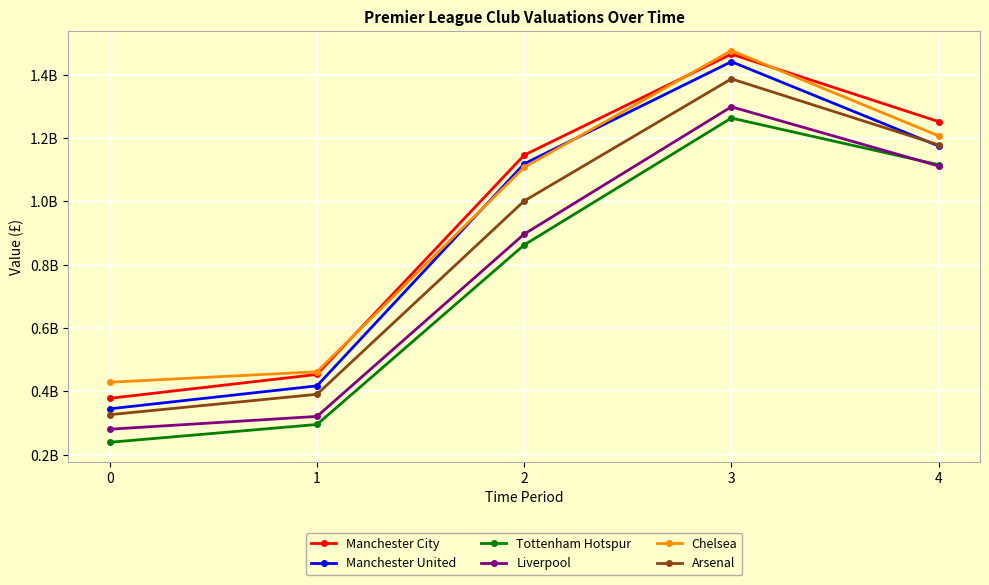

What are all the series names shown in the legend?

Manchester City, Manchester United, Tottenham Hotspur, Liverpool, Chelsea, Arsenal